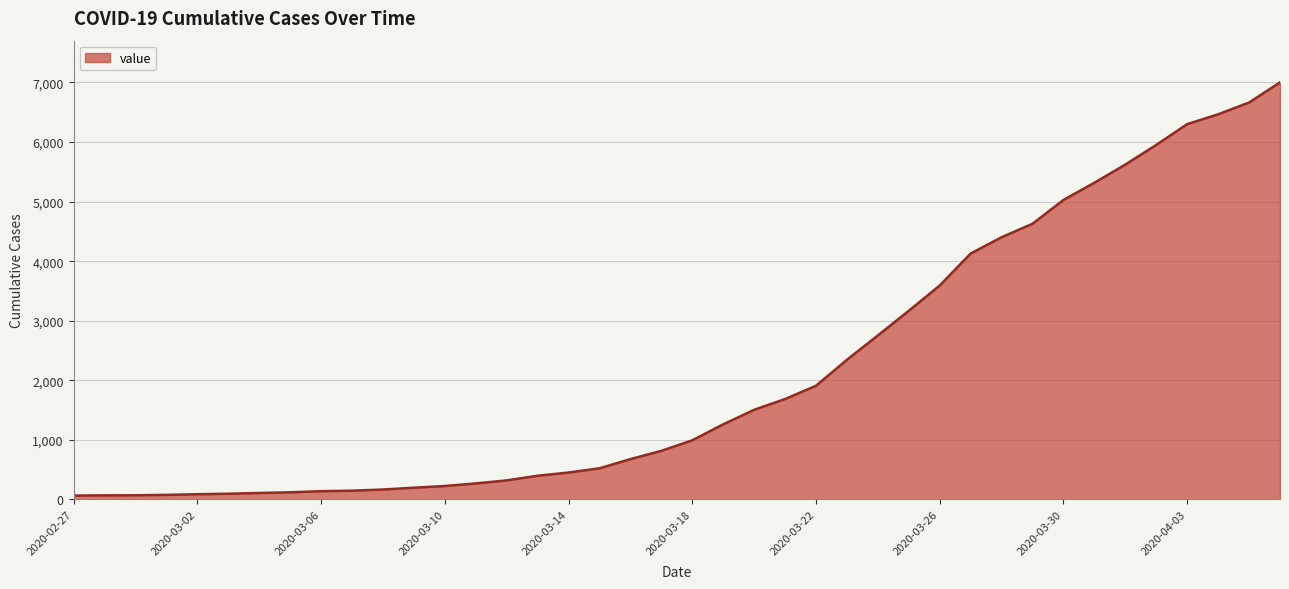

What is the greatest value displayed?

7002